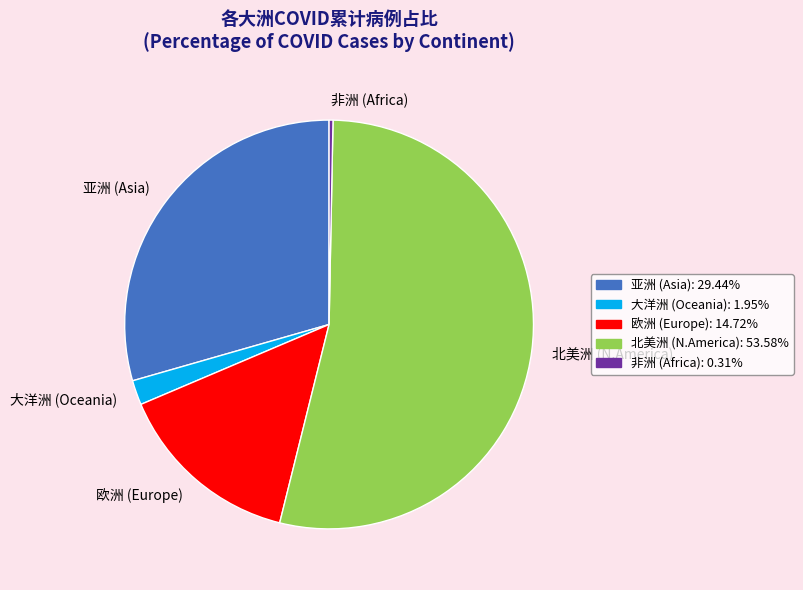

Which has a higher value, 北美洲 (N.America) or 大洋洲 (Oceania)?

北美洲 (N.America)